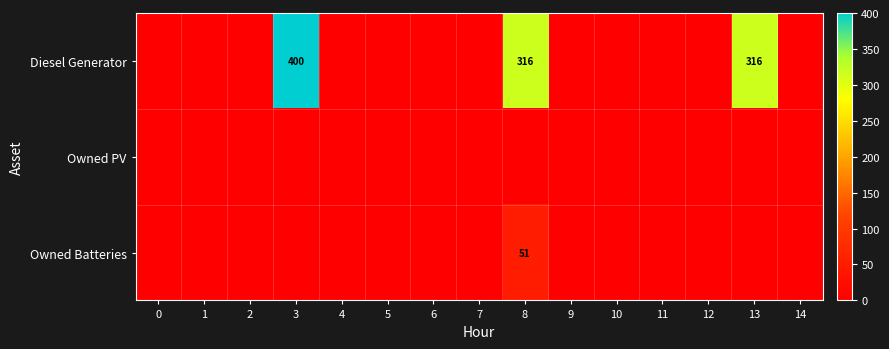

At which category does the chart reach its peak across all series?

3